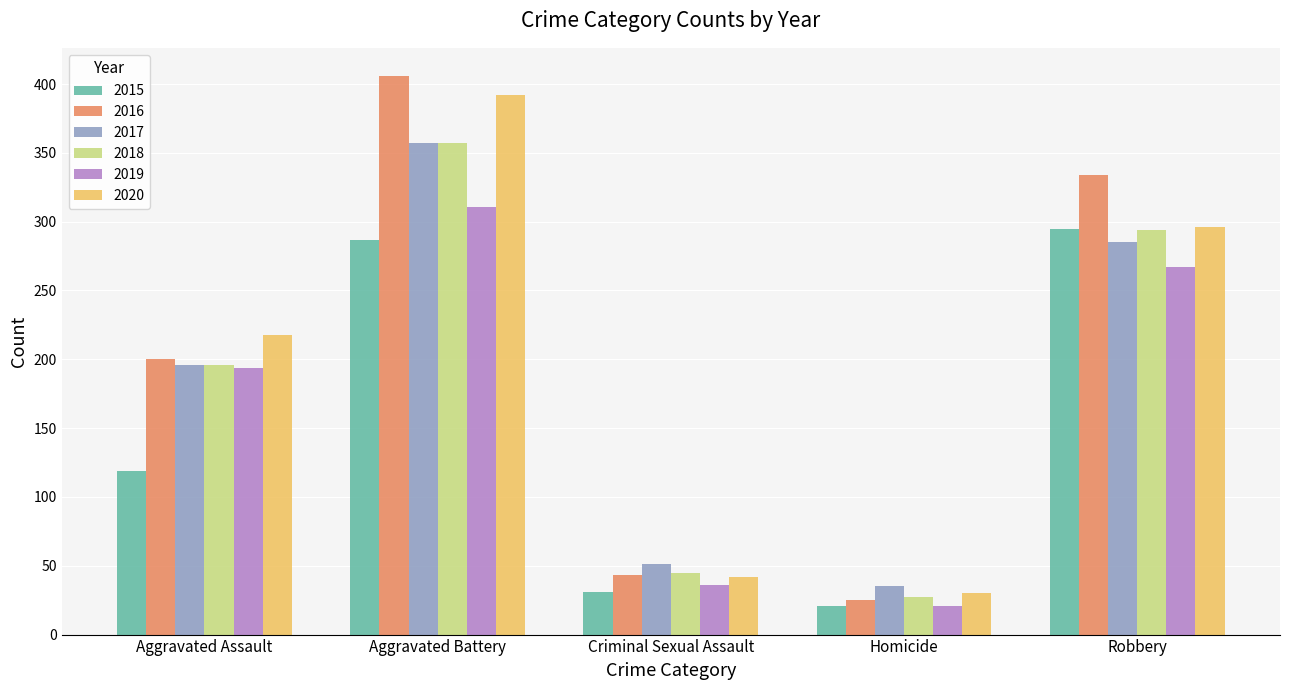

Where is 2020 nearest to the value 211?

Aggravated Assault